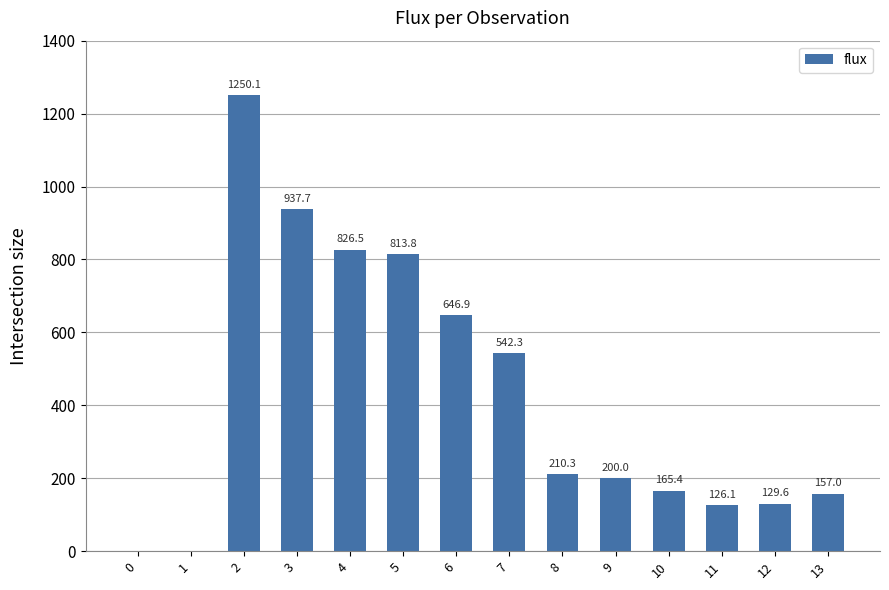

Where is the data nearest to the value 625?

6